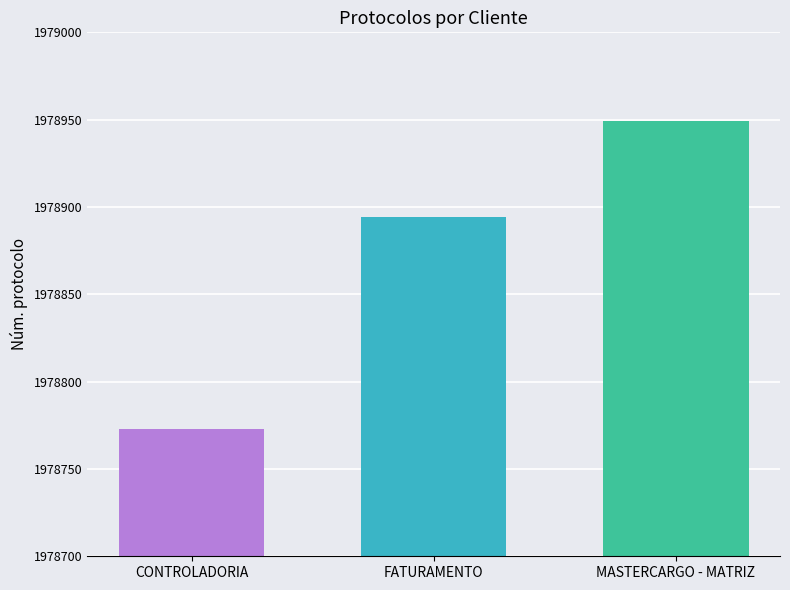

At which category does the chart reach its minimum across all series?

CONTROLADORIA